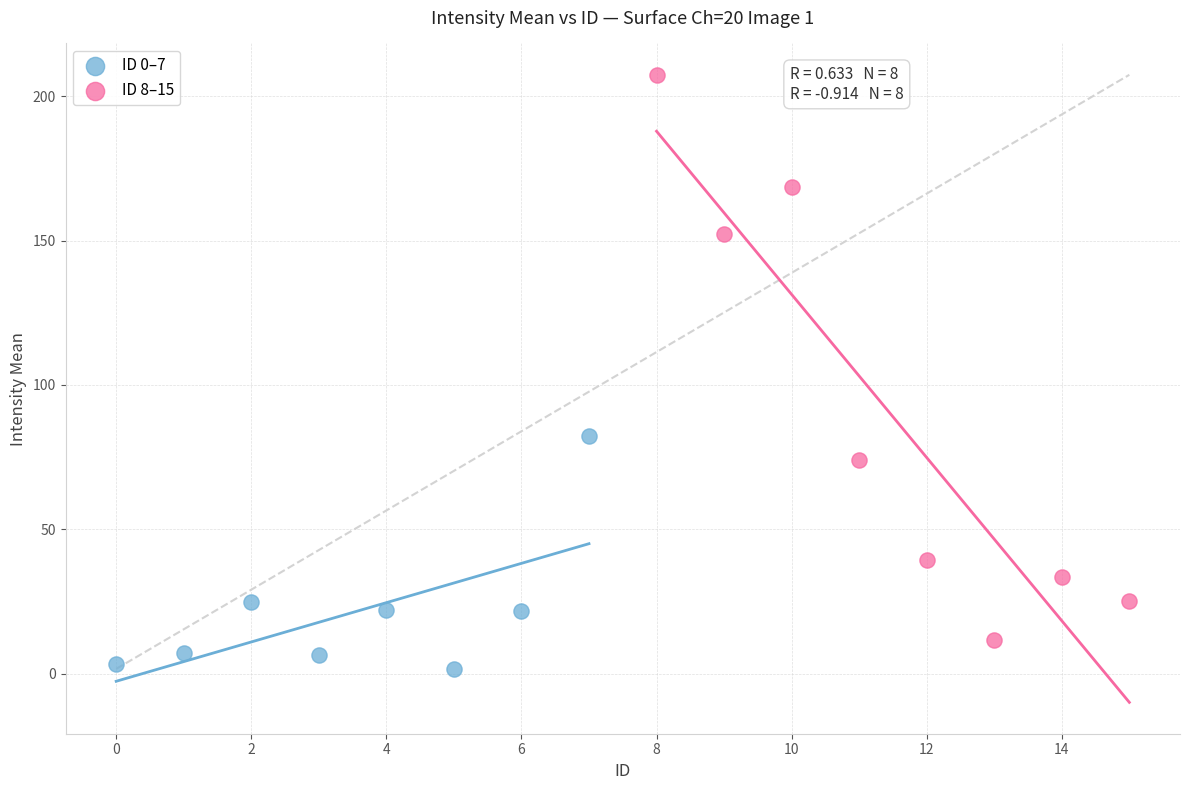

Which series has the largest Y range (max minus min)?

ID 8–15